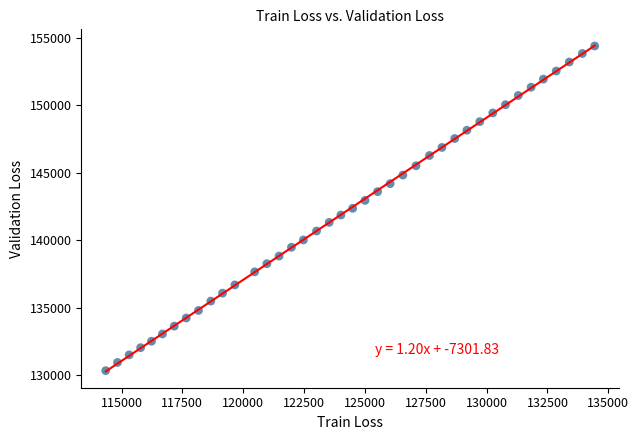

What is the range of Y values (max minus min)?

24081.4